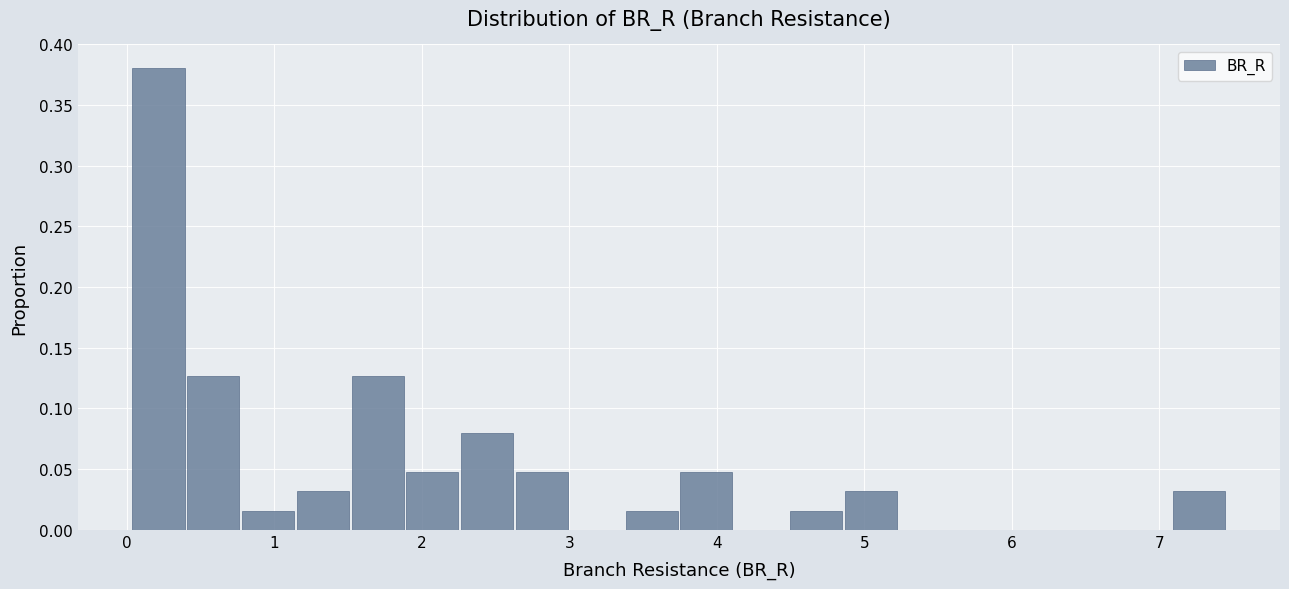

Around what value on the x-axis is the tallest bar? Give the approximate position of its centre, as read against the axis.

0.2